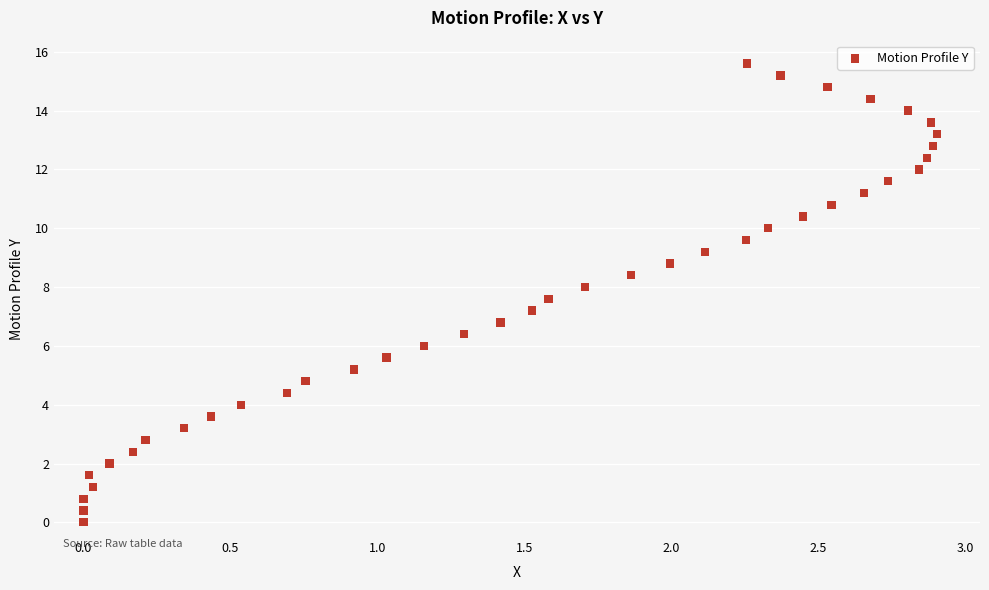

What is the range of X values (max minus min)?

2.9